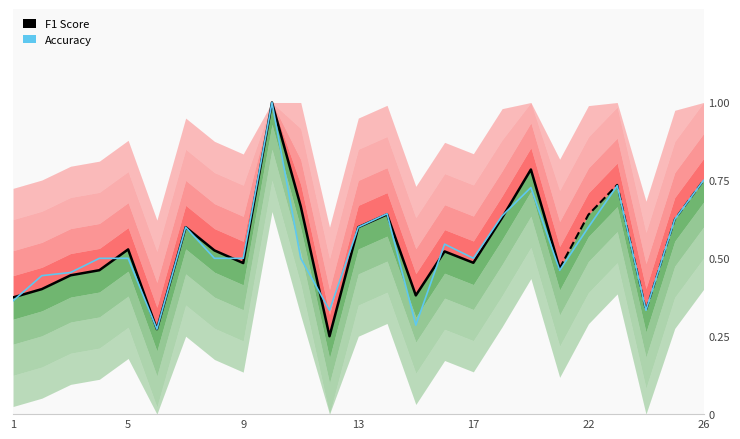

True or false: there are more than 2 points higher than both neighbors.

True